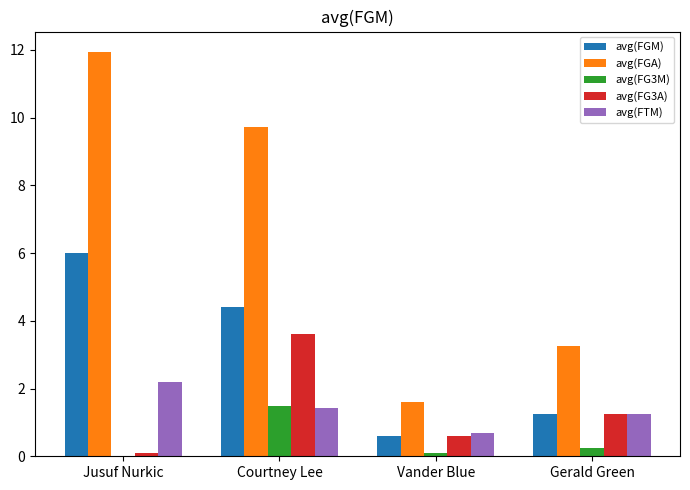

How many groups of bars are there?

4